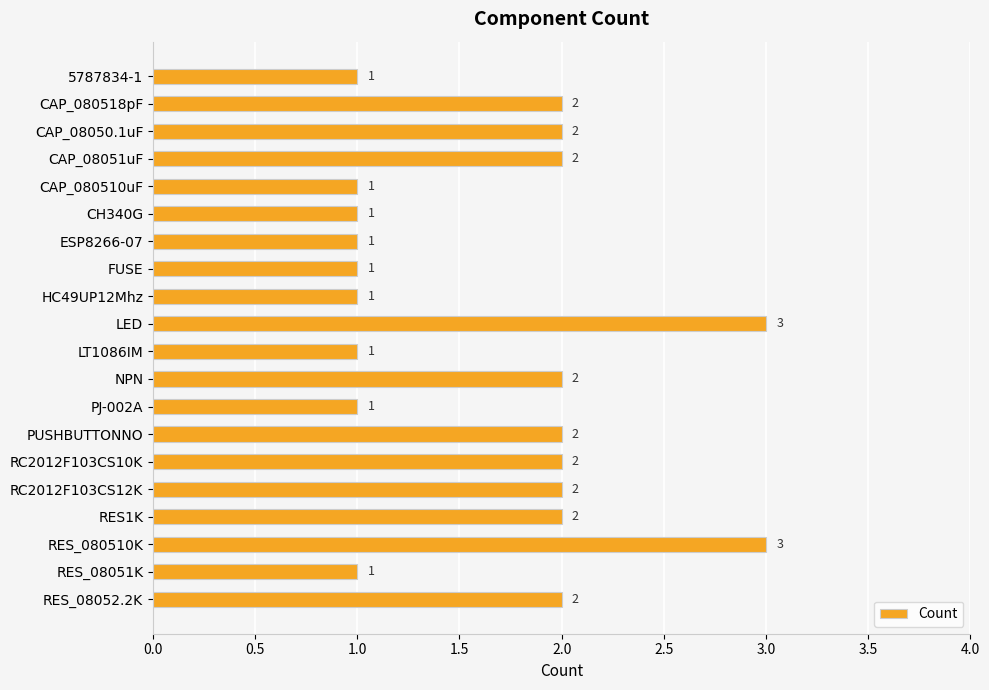

What is the sum of all values?

33